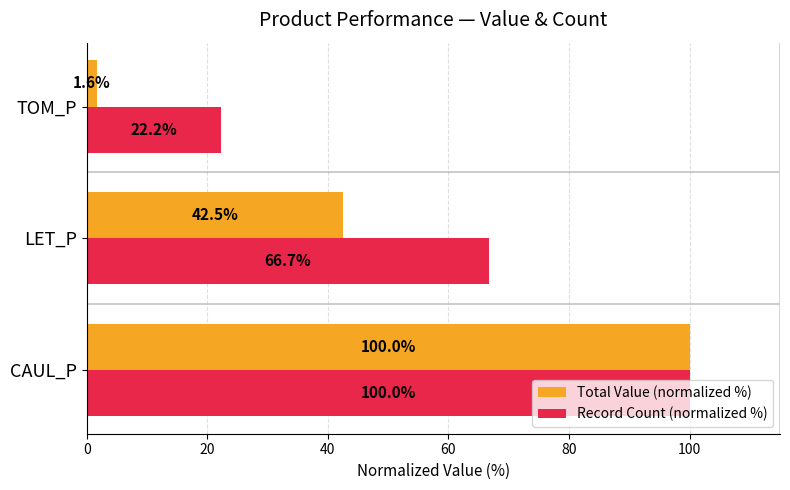

Which series has the largest total across all categories?

Record Count (normalized %)